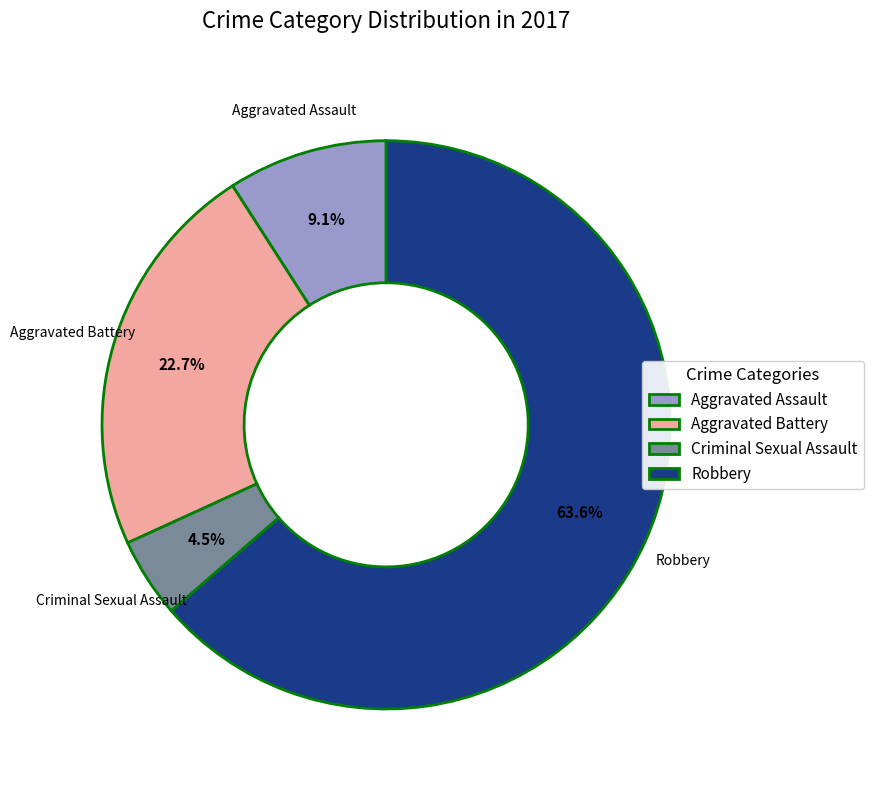

Is it true that Aggravated Assault is 15% of the pie?

False